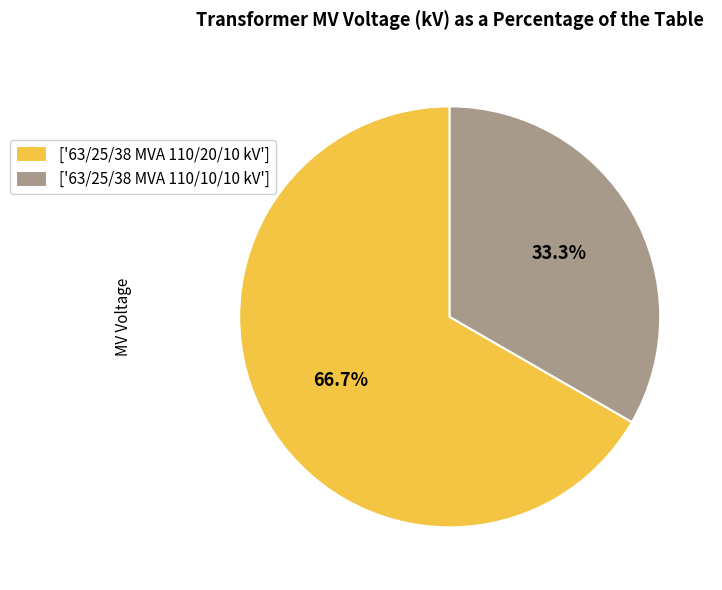

Does any single category account for the majority?

Yes